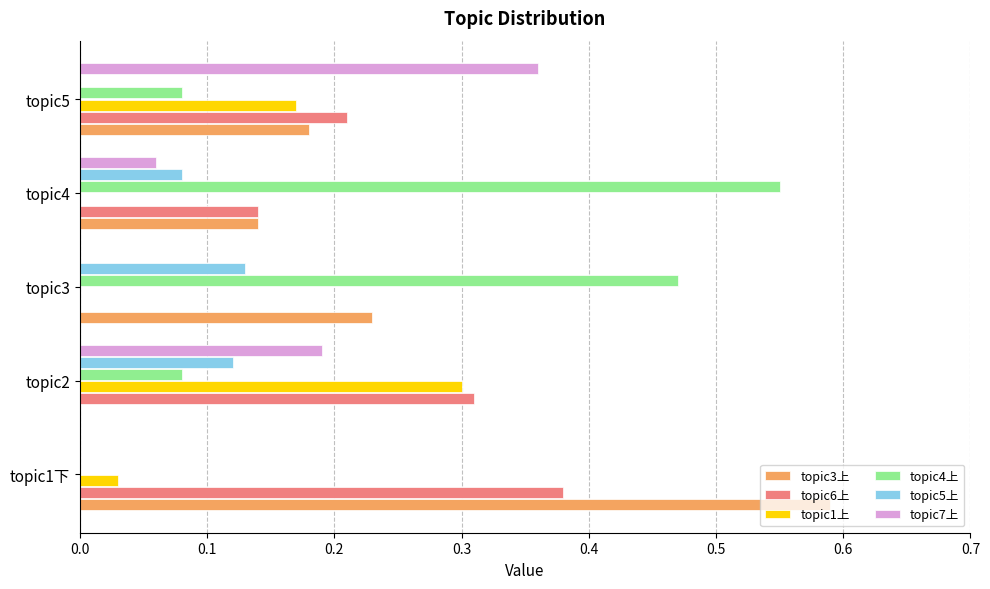

How many data points does each series have?

5